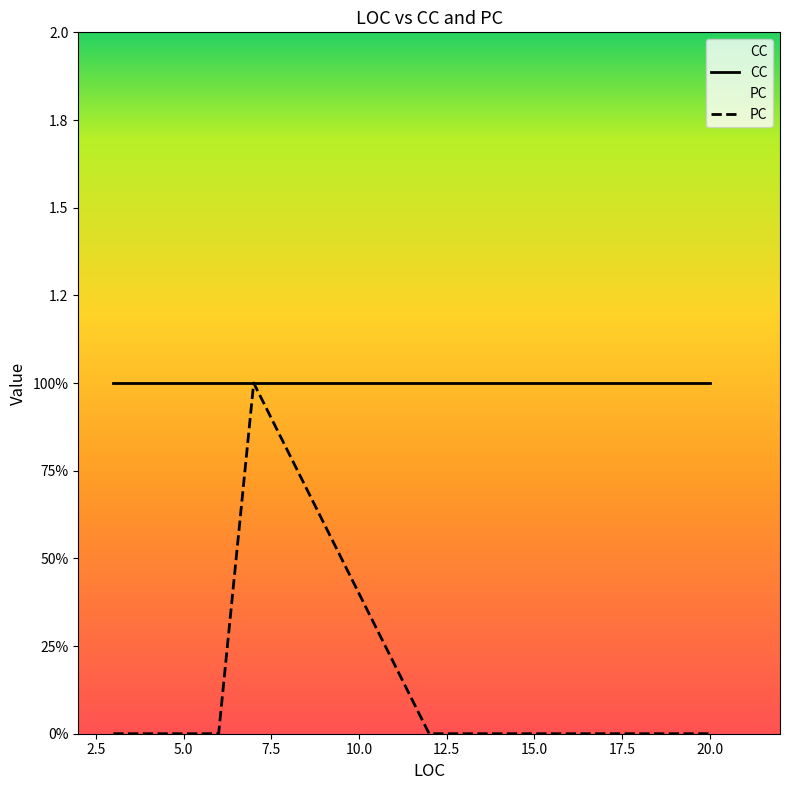

True or false: PC and CC cross at least once.

False